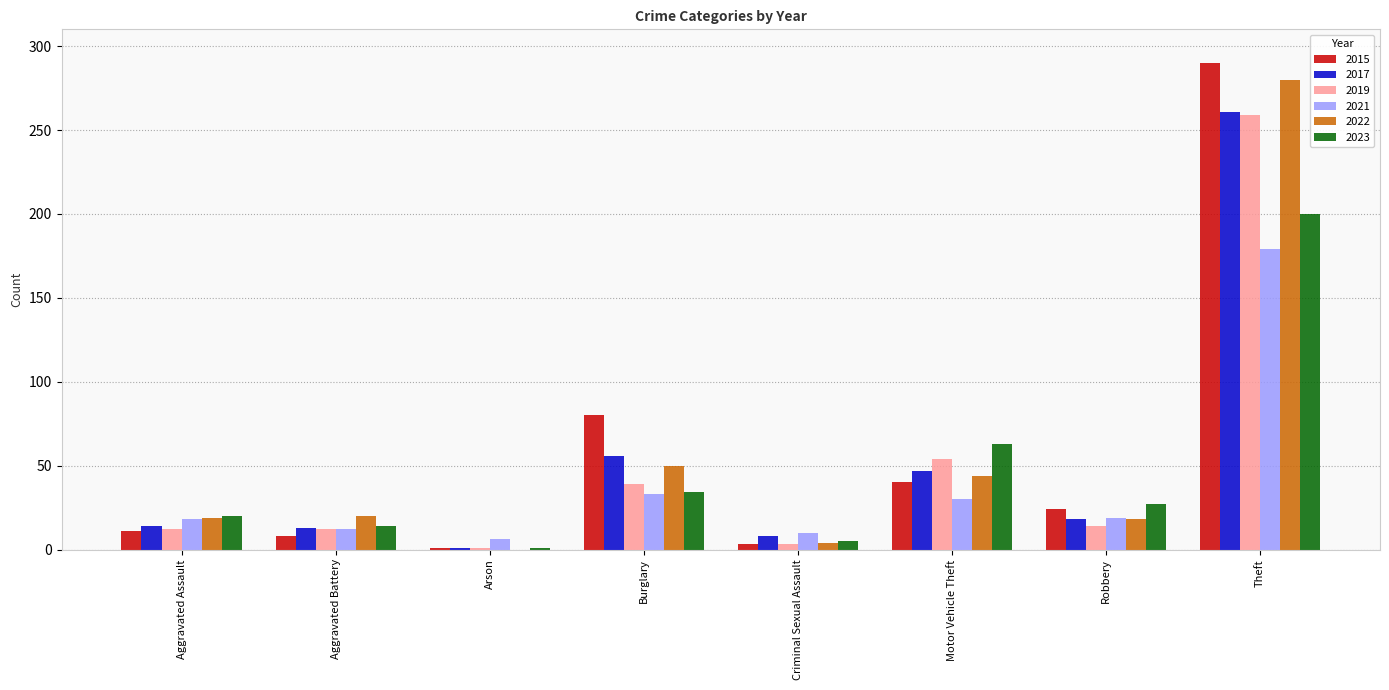

Which series changed the most between Criminal Sexual Assault and Robbery?

2023